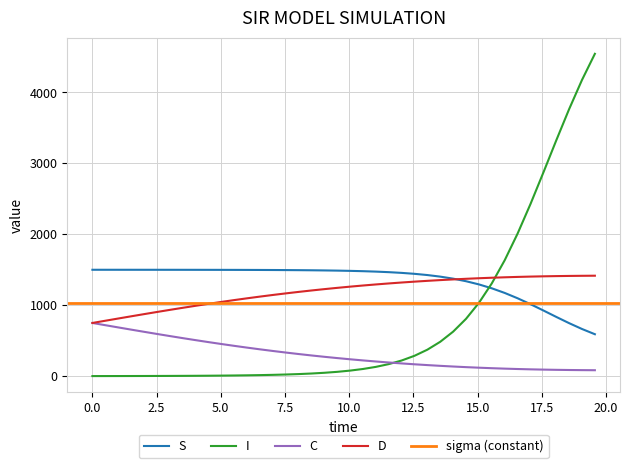

True or false: S and C intersect in this chart.

False